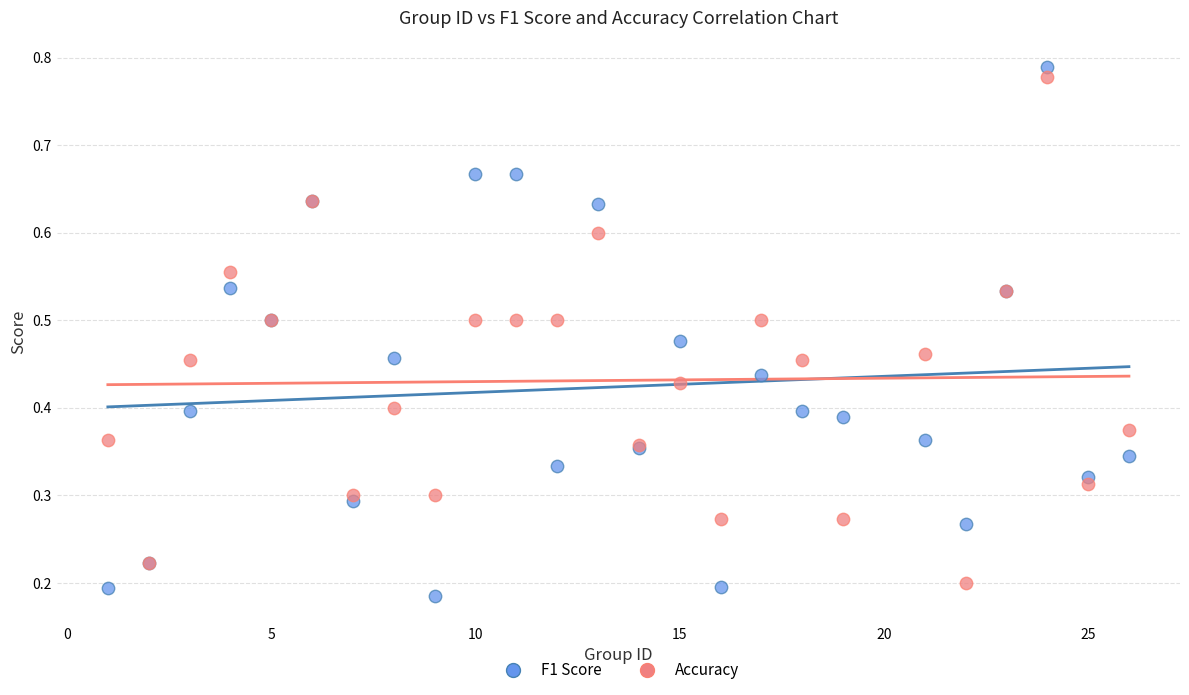

Which series has the largest Y range (max minus min)?

F1 Score